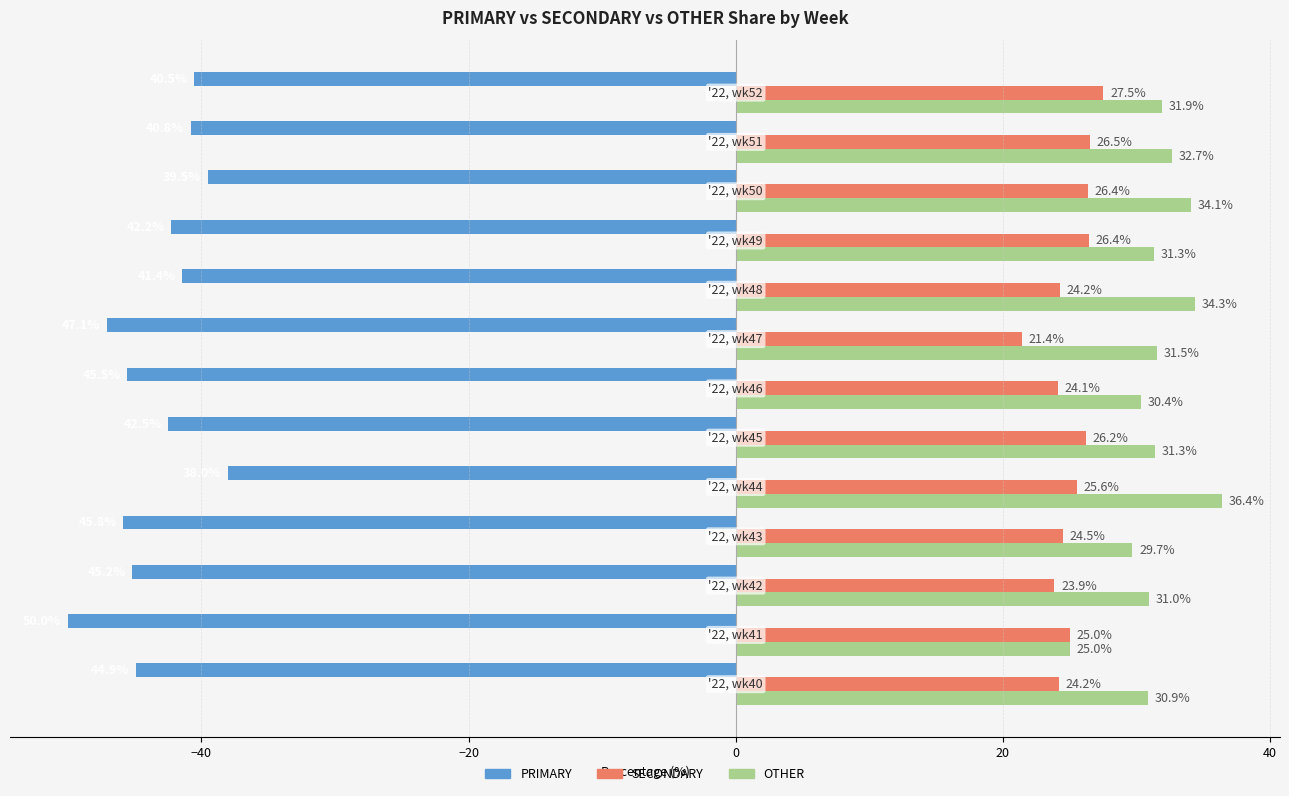

What is the maximum value shown in the chart?

36.4